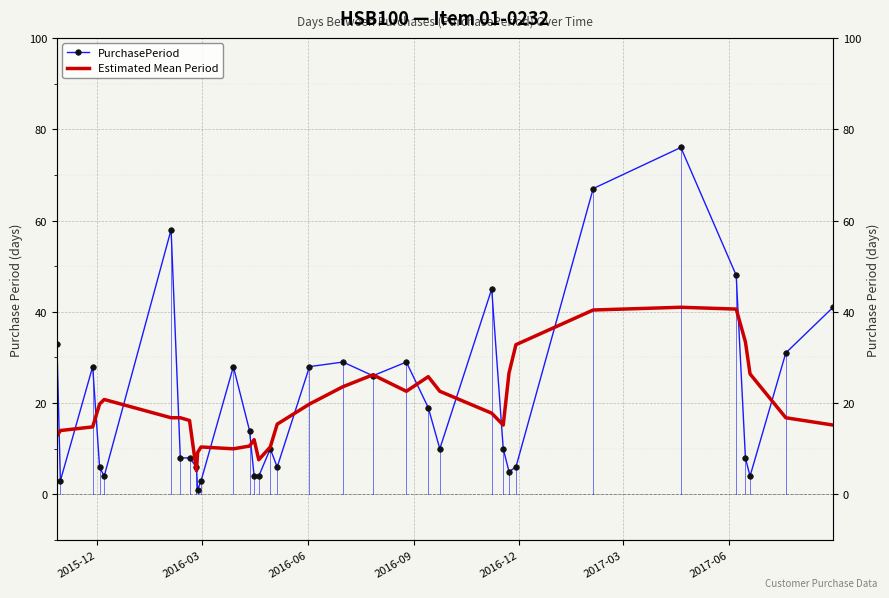

How many interior local valleys does the PurchasePeriod series have?

8